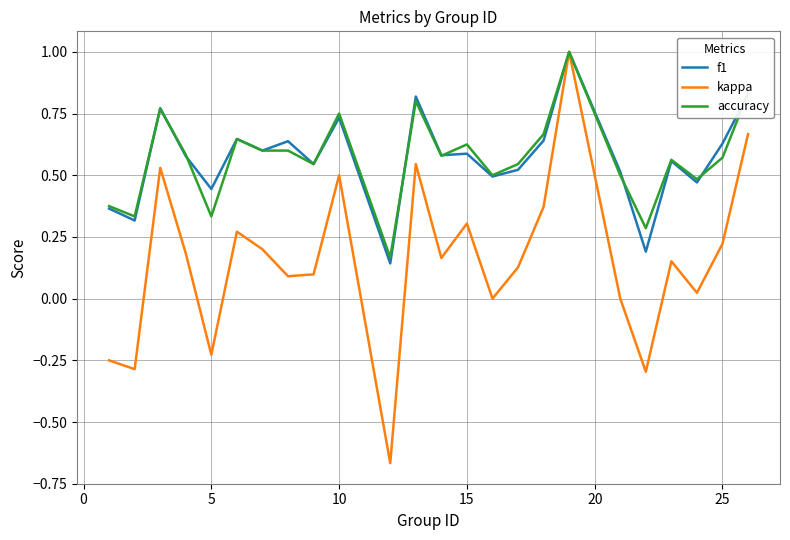

Which series has the widest spread of values?

kappa